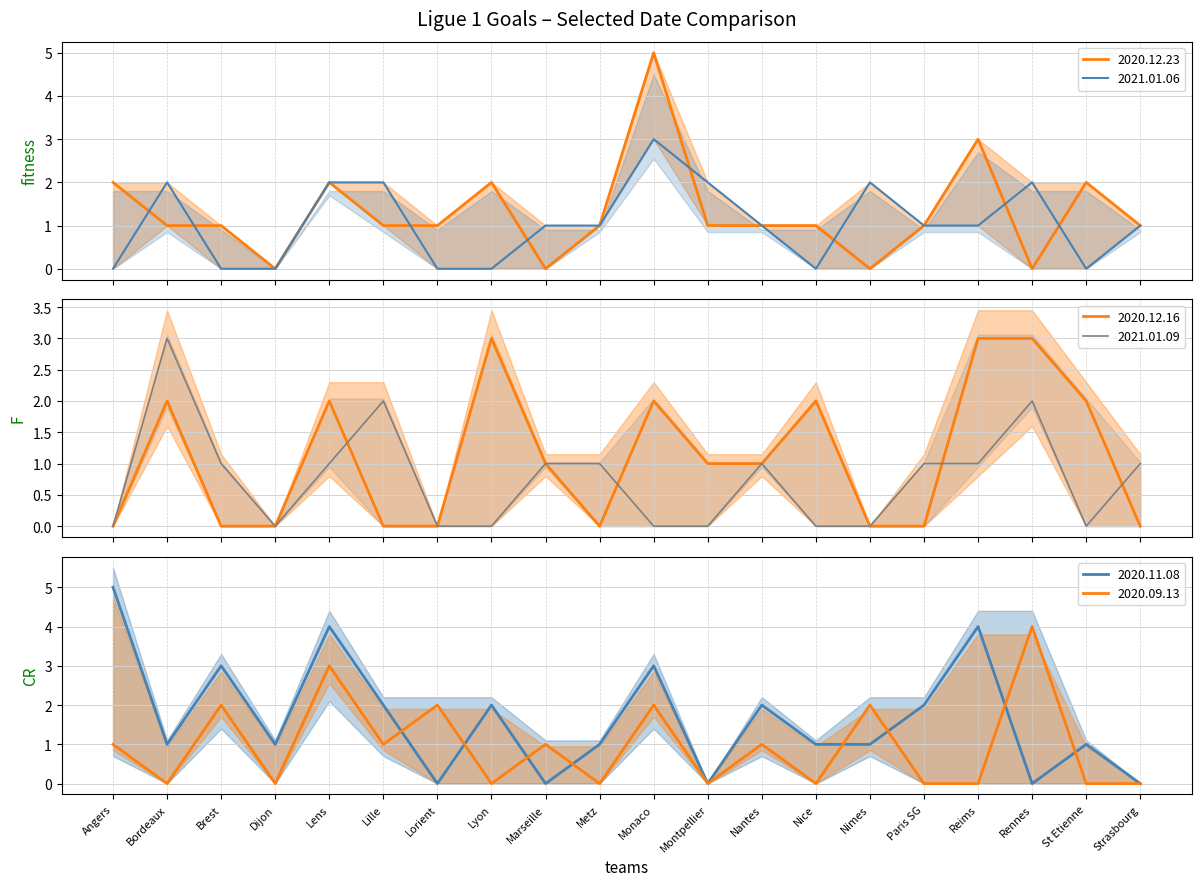

What is the label of the 2nd point from the right?

St Etienne